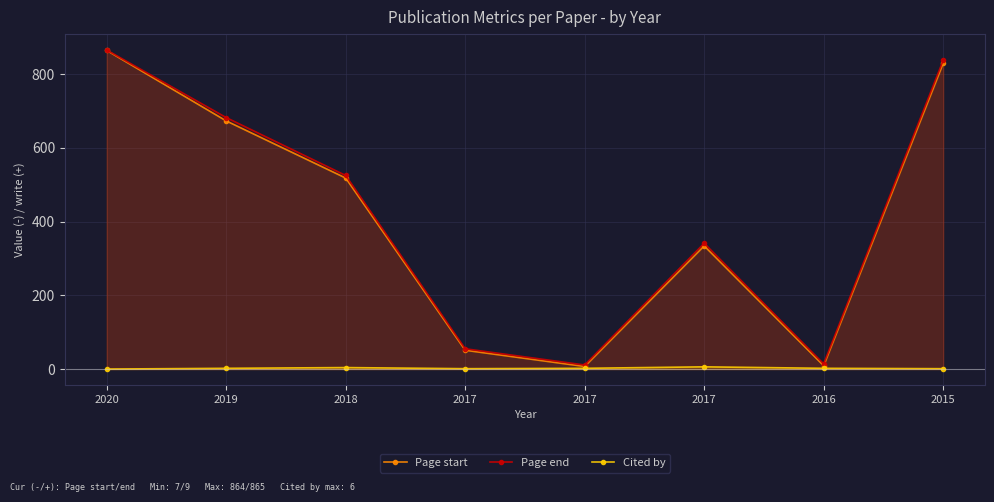

What is the difference between the highest and lowest values at 2019?

680